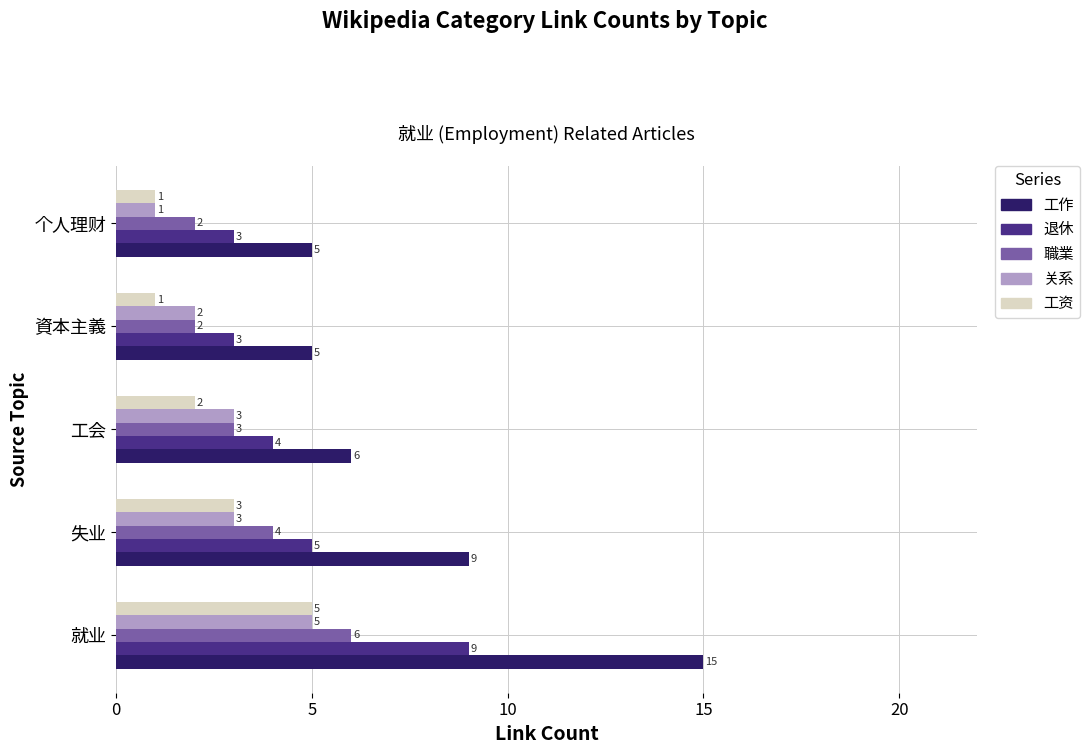

What value does the 退休 series have at 資本主義?

3